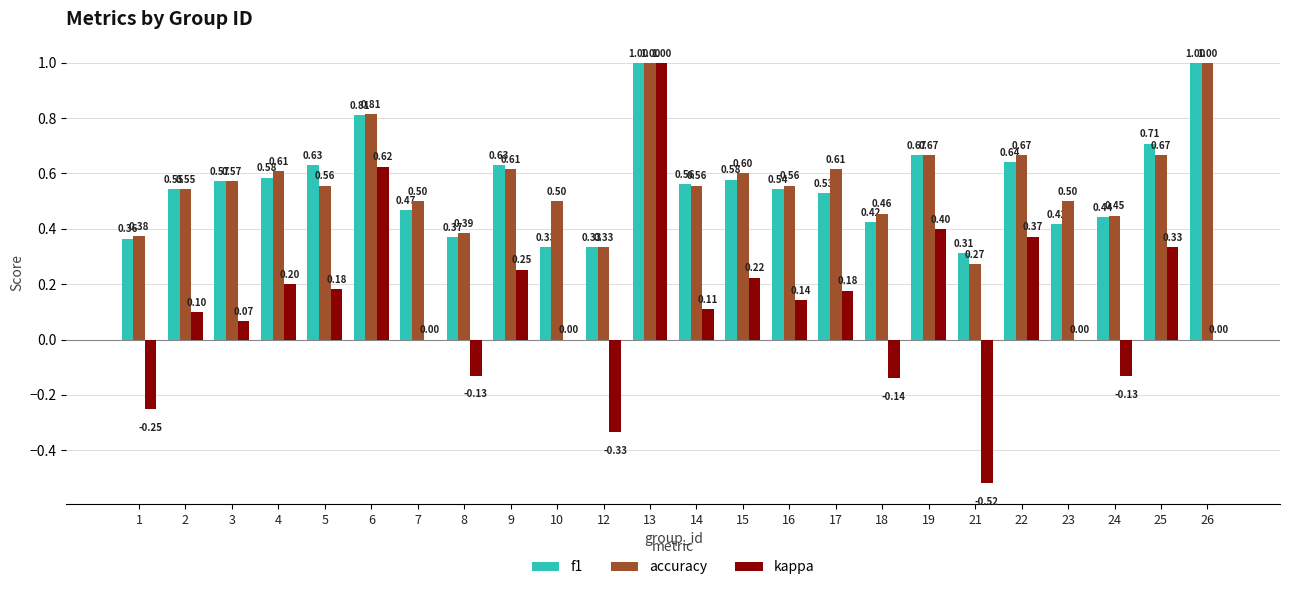

Which series has the widest spread of values?

kappa